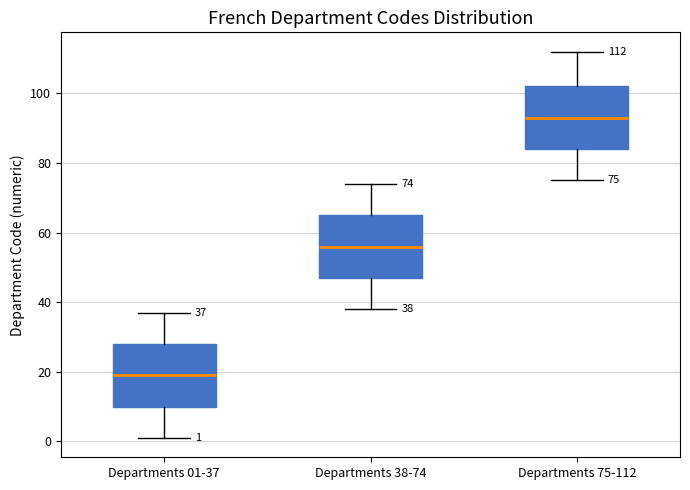

Which box has the highest median line?

Departments 75-112